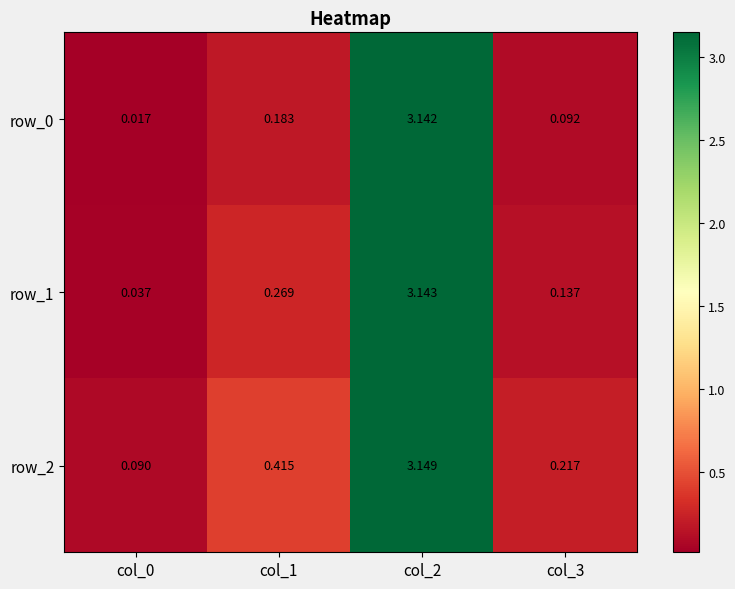

Count the number of categories in the chart.

4